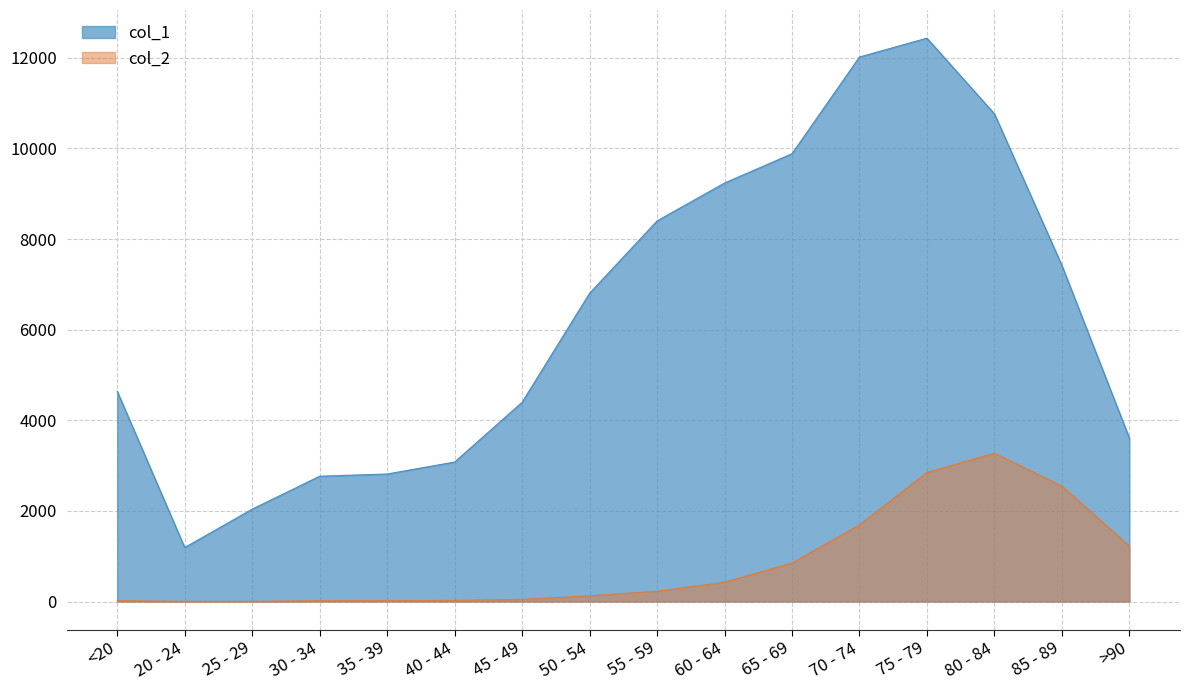

What are all the series names shown in the legend?

col_1, col_2